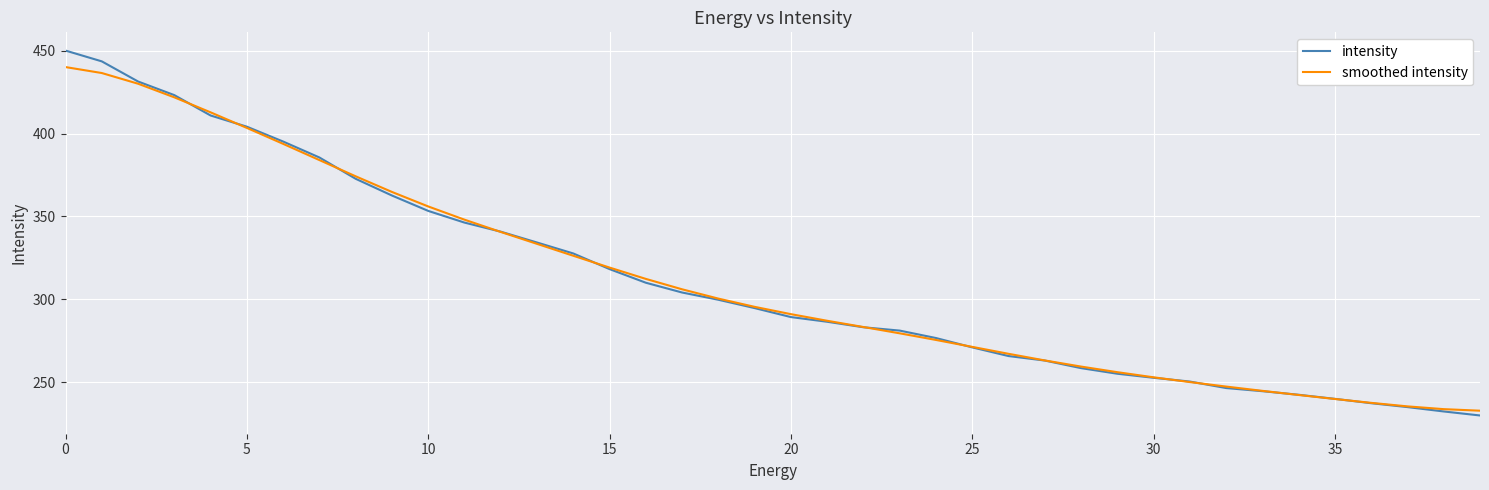

Rank the series by their maximum value, from highest to lowest.

intensity, smoothed intensity